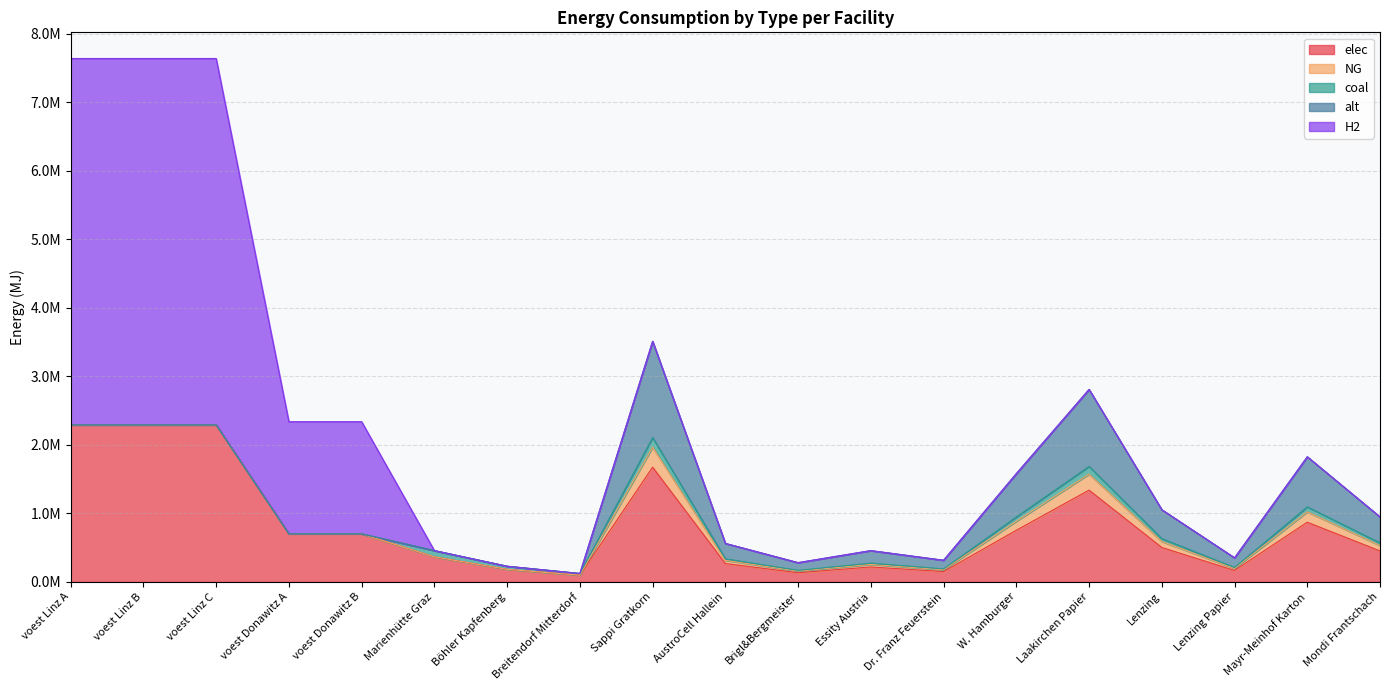

How many data points does each series have?

19